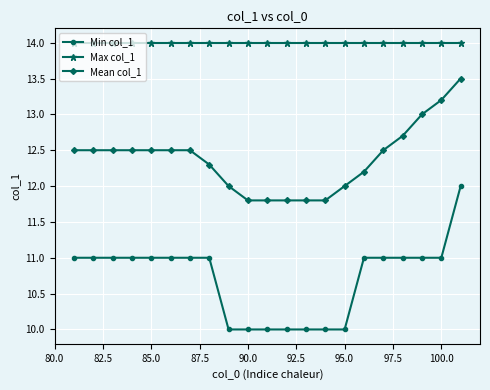

List the series in order of their overall mean, lowest first.

Min col_1, Mean col_1, Max col_1